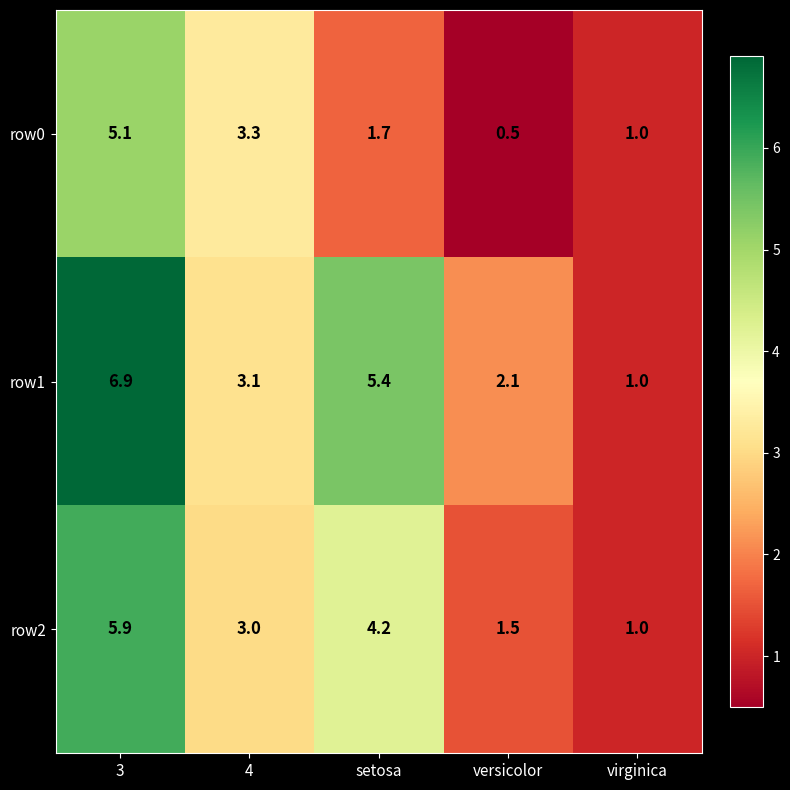

Reading left to right, list all the values displayed in this chart.

row0: 3=5.1	4=3.3	setosa=1.7	versicolor=0.5	virginica=1.0
row1: 3=6.9	4=3.1	setosa=5.4	versicolor=2.1	virginica=1.0
row2: 3=5.9	4=3.0	setosa=4.2	versicolor=1.5	virginica=1.0